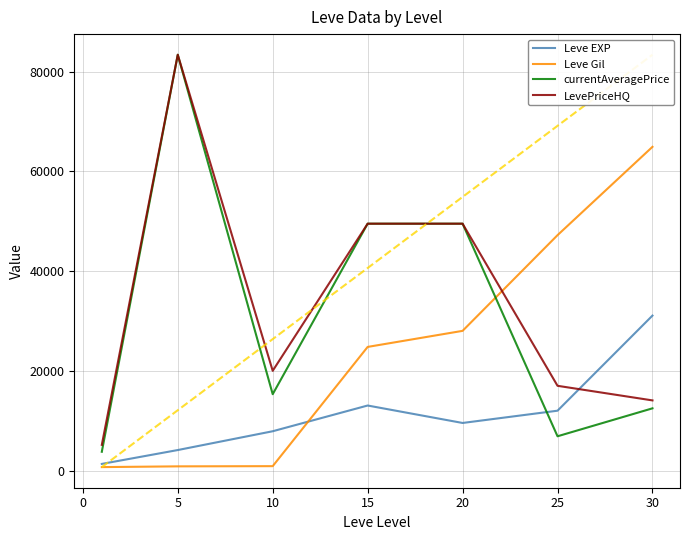

What is the sum of all Leve Gil values?

167320